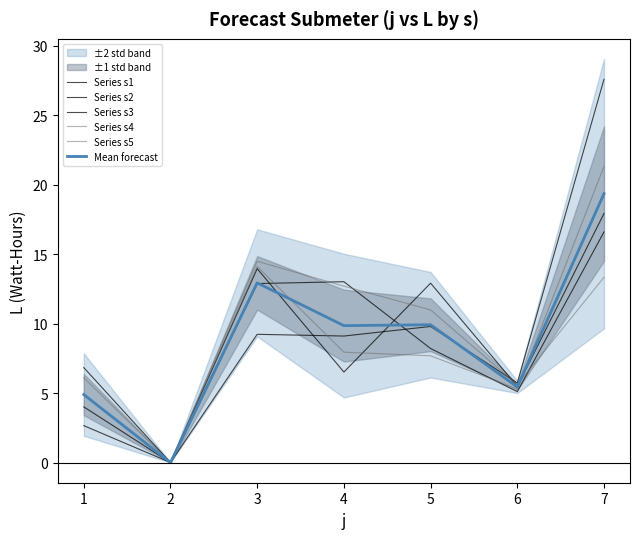

What is the value of the Series s3 point at the 5th from the left?

12.9